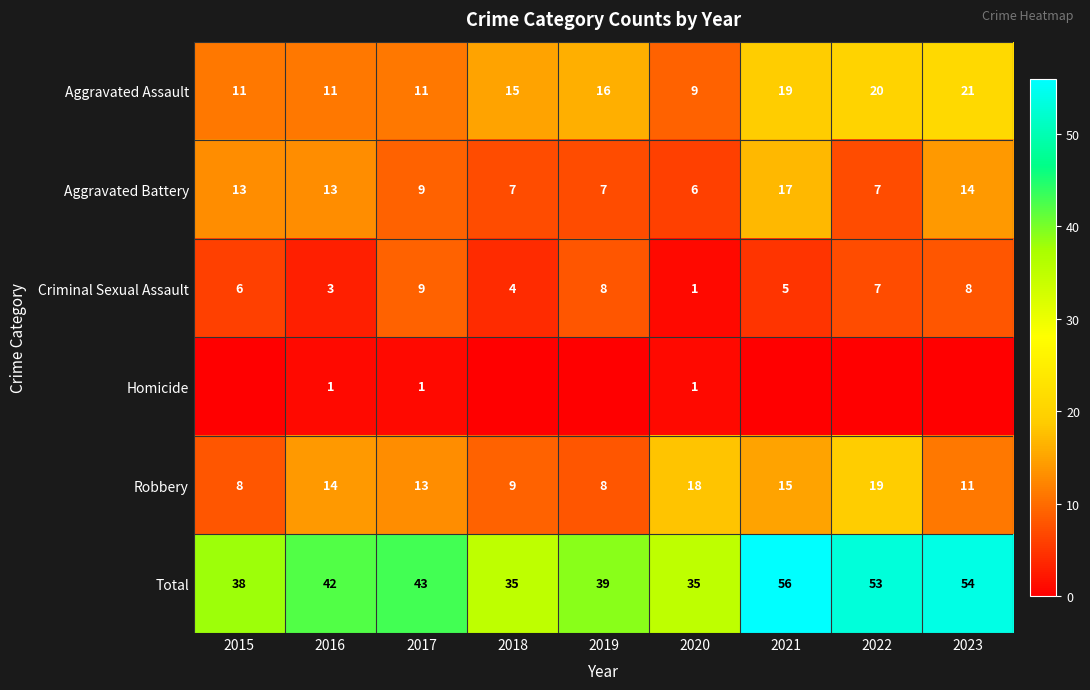

Between 2016 and 2023, which is larger?

2023